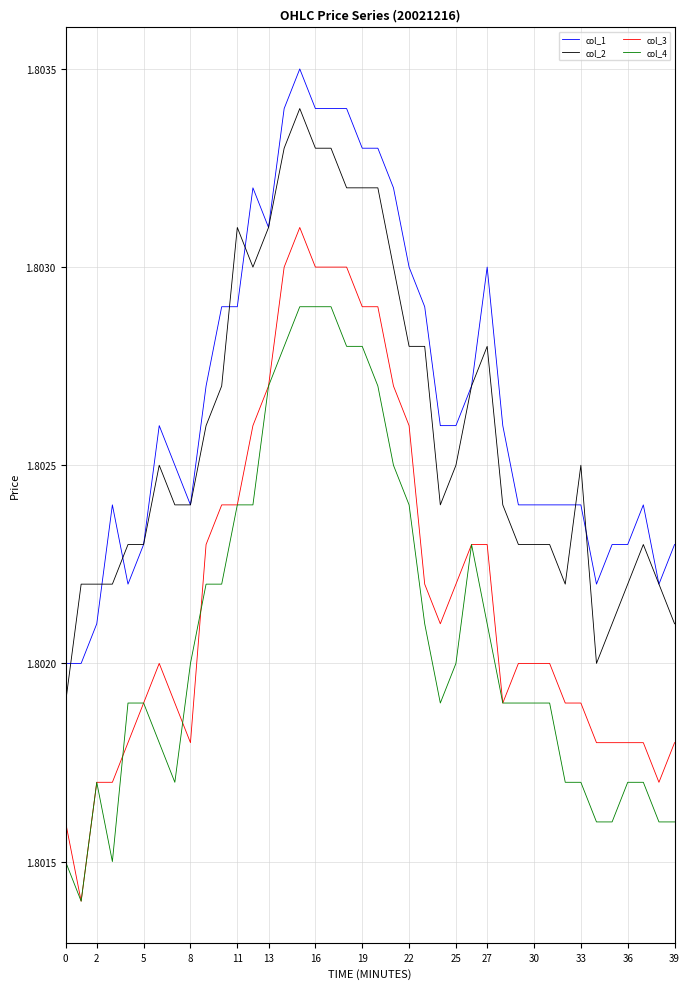

Count the col_2 values in the range 1 to 2.

40